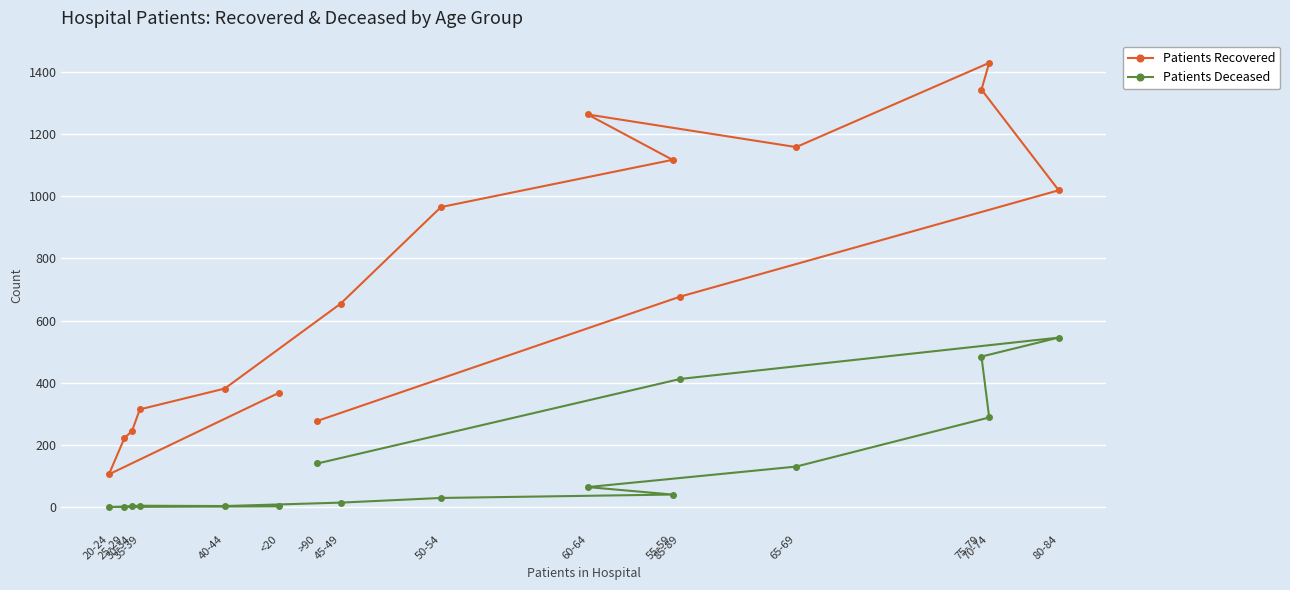

How many data points in Patients Recovered are less than 677?

8